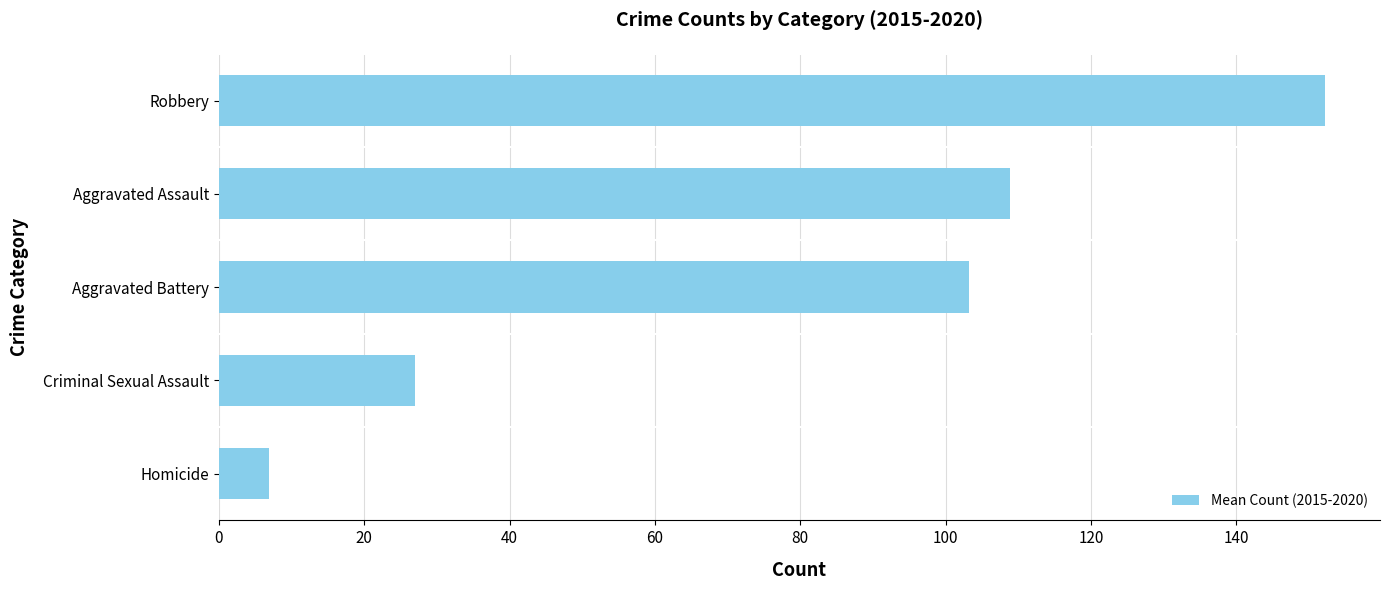

Where is the data nearest to the value 79?

Aggravated Battery